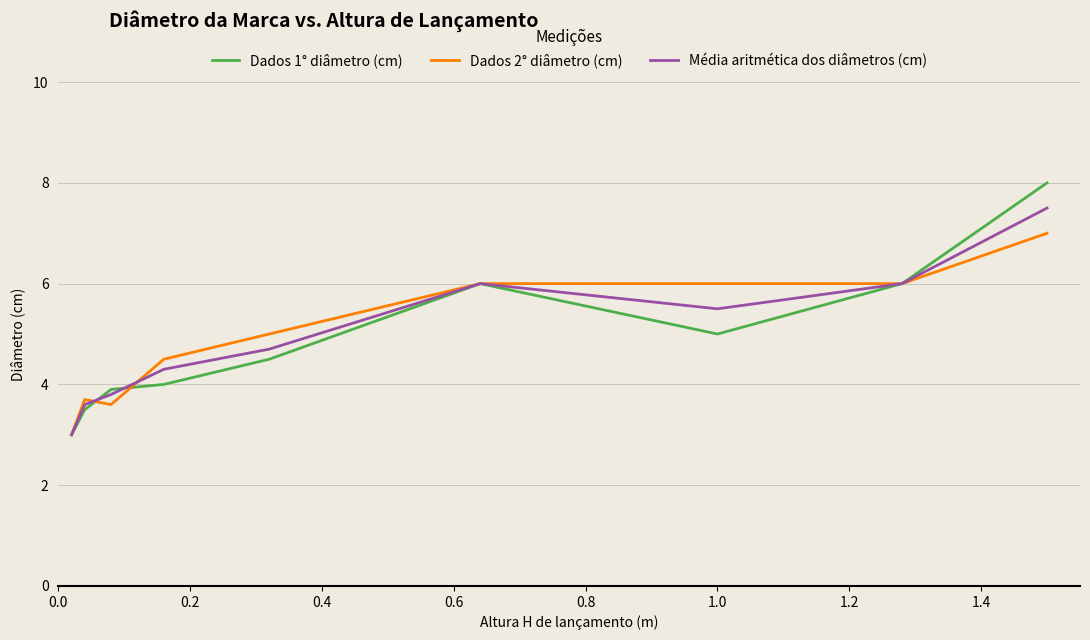

List the series in order of their peak value, highest first.

Dados 1° diâmetro (cm), Média aritmética dos diâmetros (cm), Dados 2° diâmetro (cm)